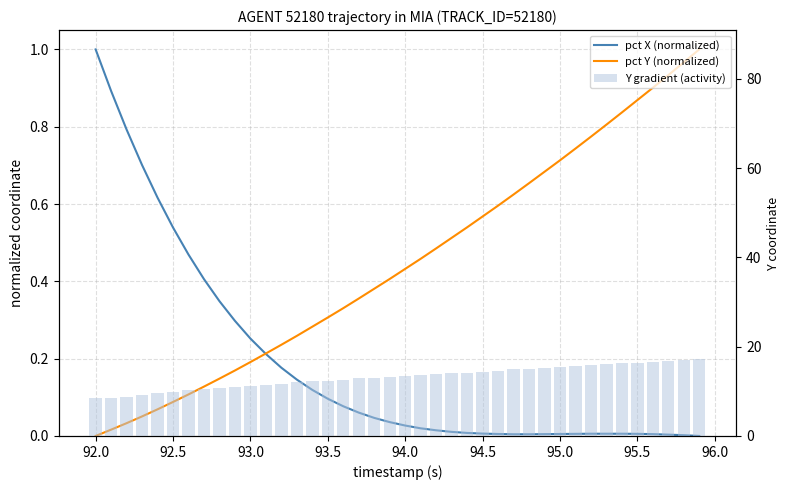

Does the chart contain any negative values?

No